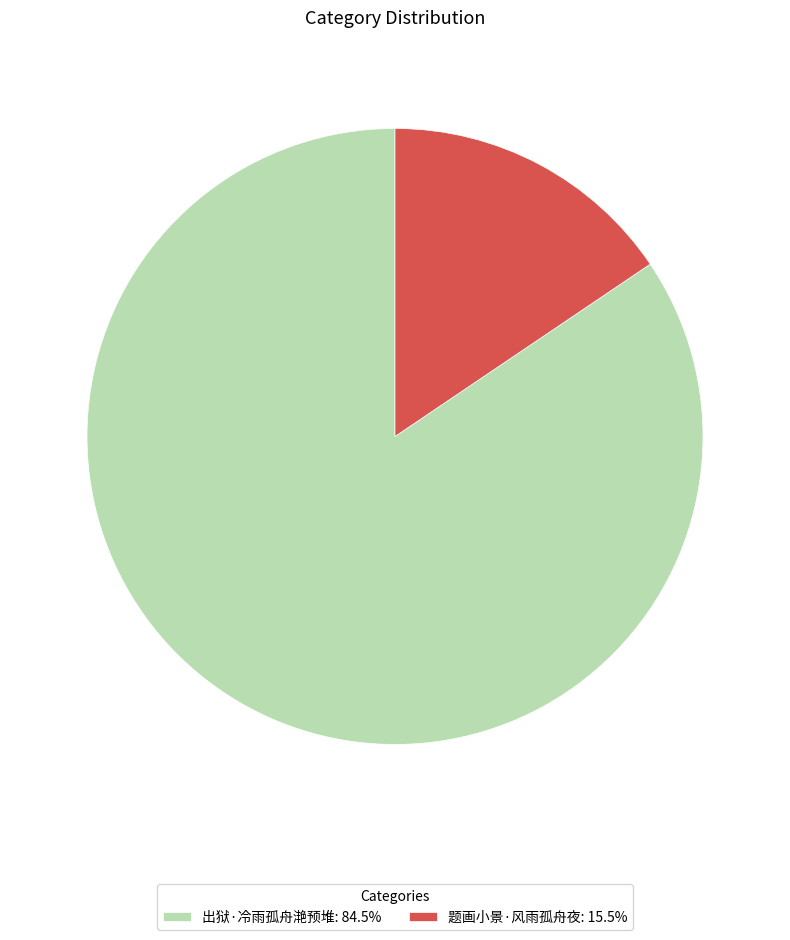

Combined, do 题画小景·风雨孤舟夜: 15.5% and 出狱·冷雨孤舟滟预堆: 84.5% account for over 50%?

Yes